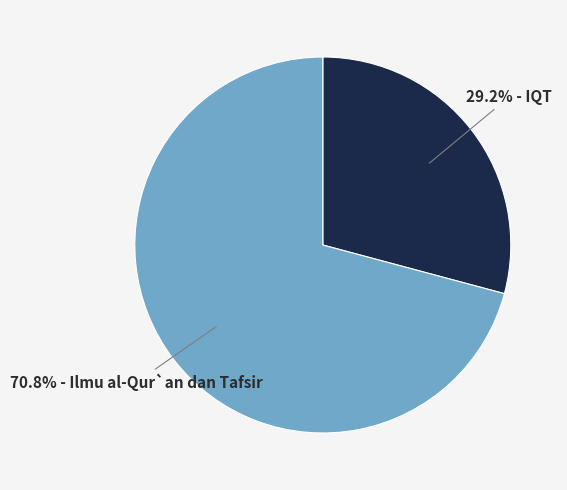

Is there any slice that represents more than half of the pie?

Yes